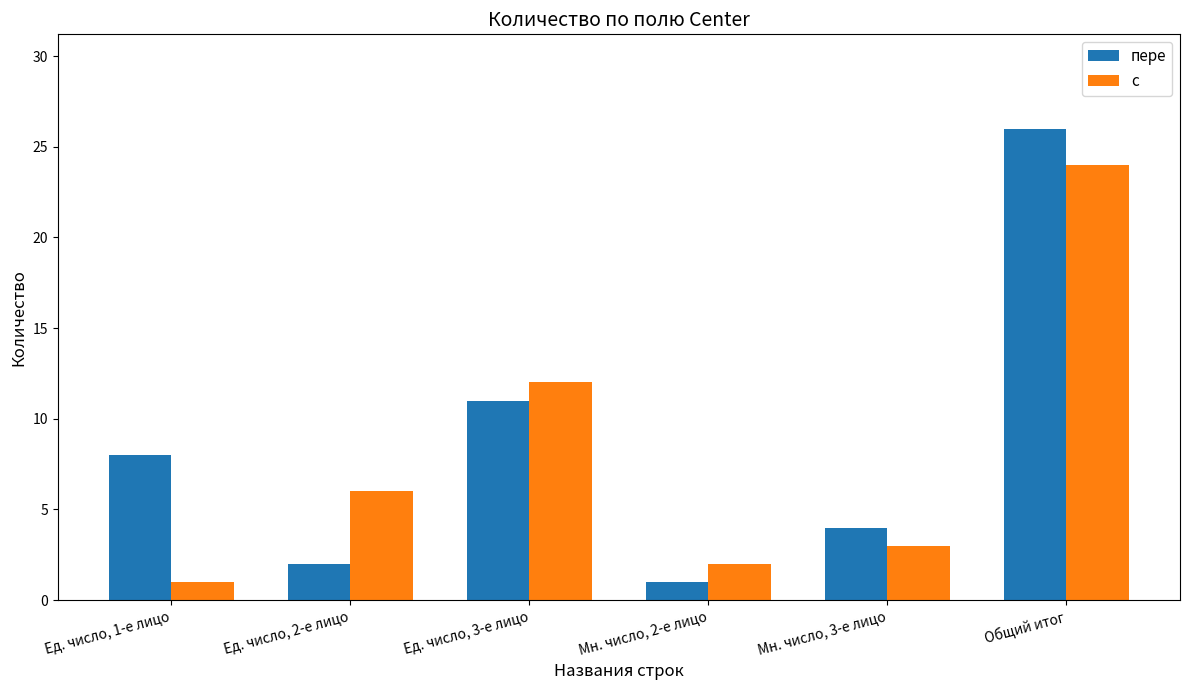

Which series changed the most between Мн. число, 2-е лицо and Мн. число, 3-е лицо?

пере